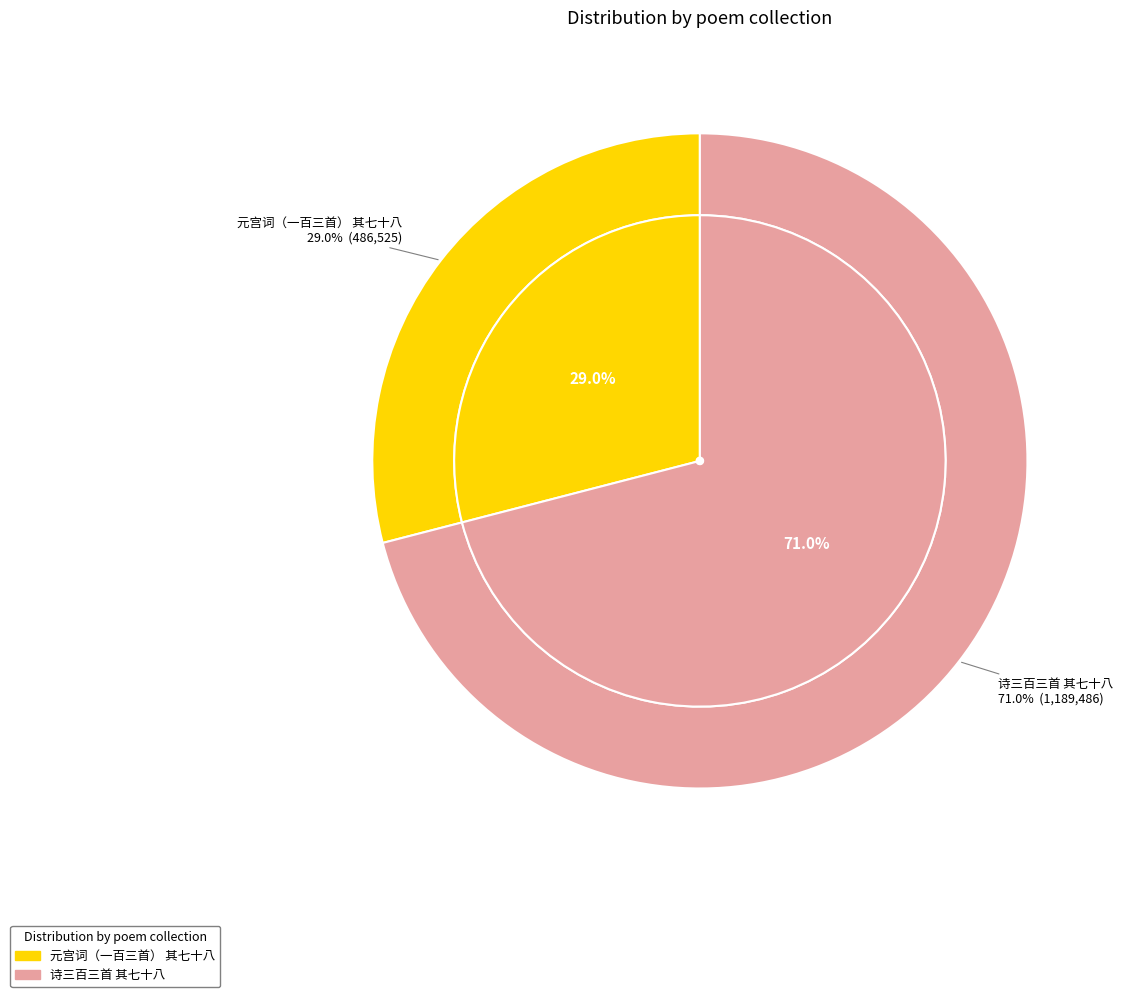

What is the change in value from 元宫词（一百三首） 其七十八 to 诗三百三首 其七十八?

+702961